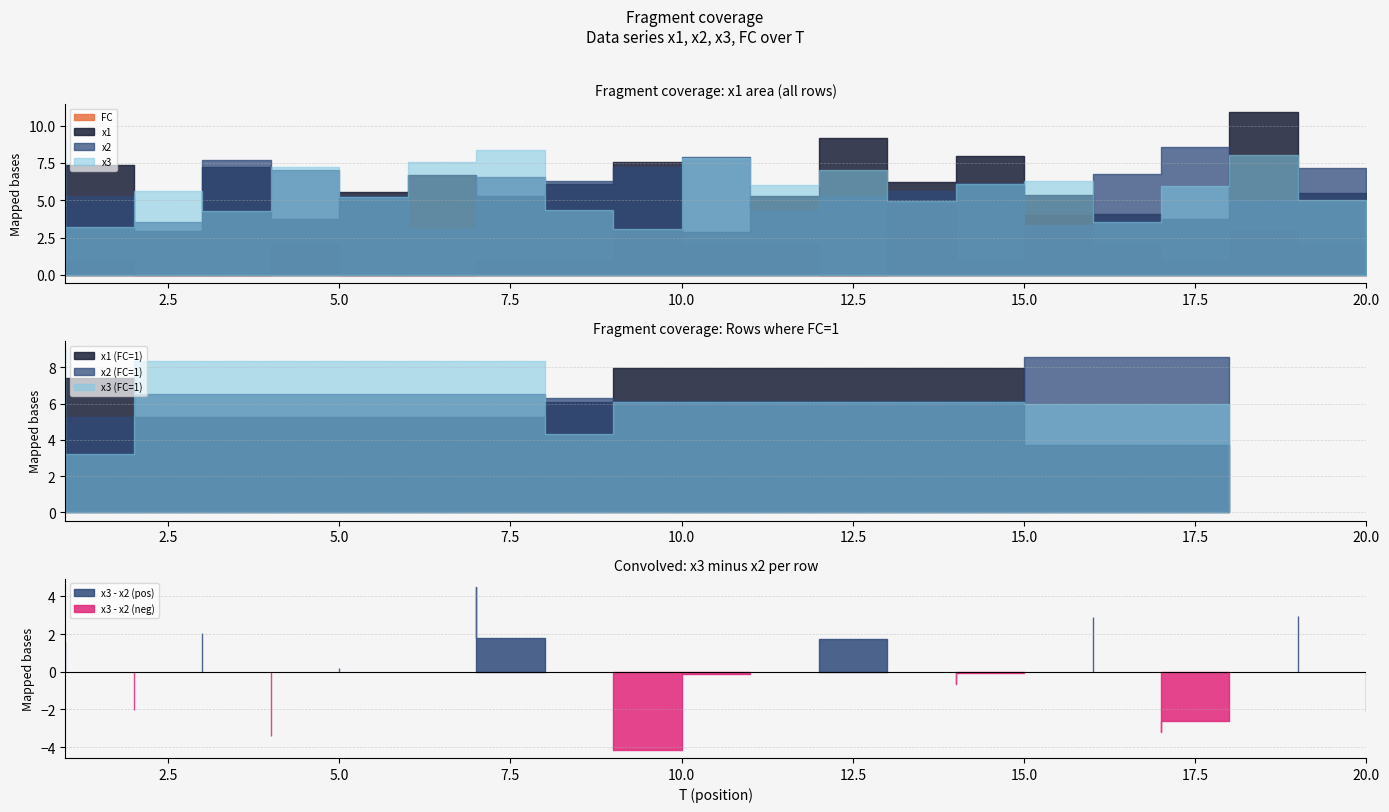

Where is the first local minimum for FC?

13